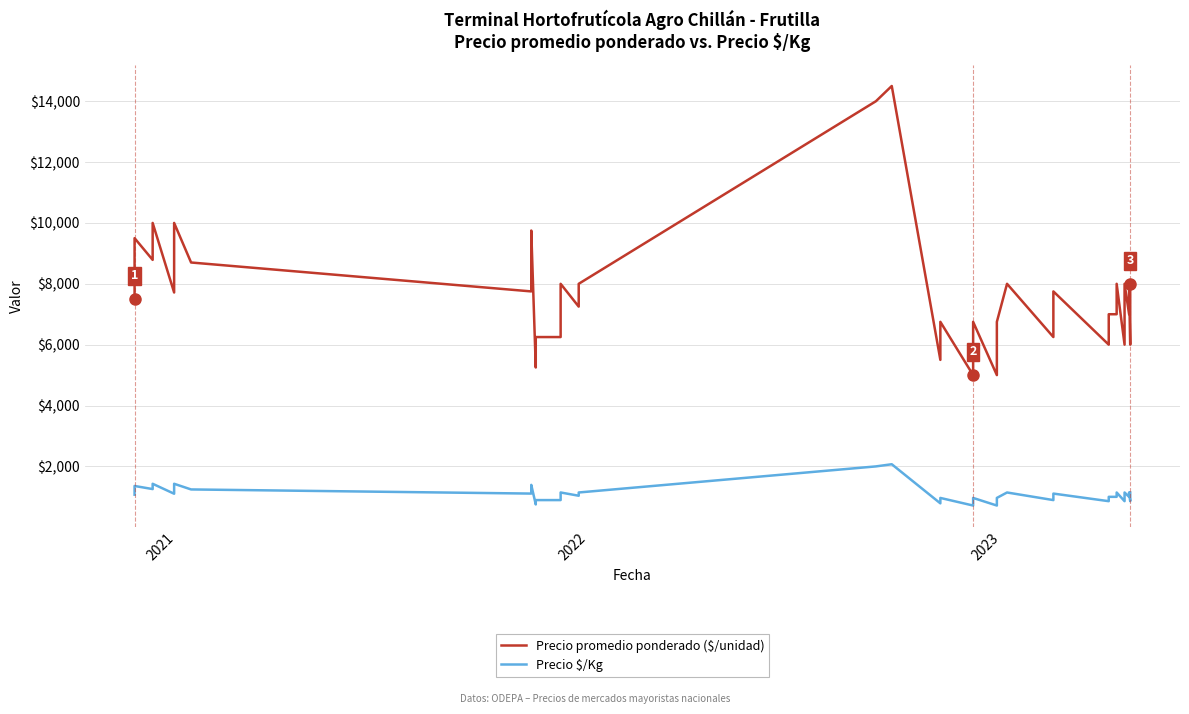

Which series has the largest total across all categories?

Precio promedio ponderado ($/unidad)